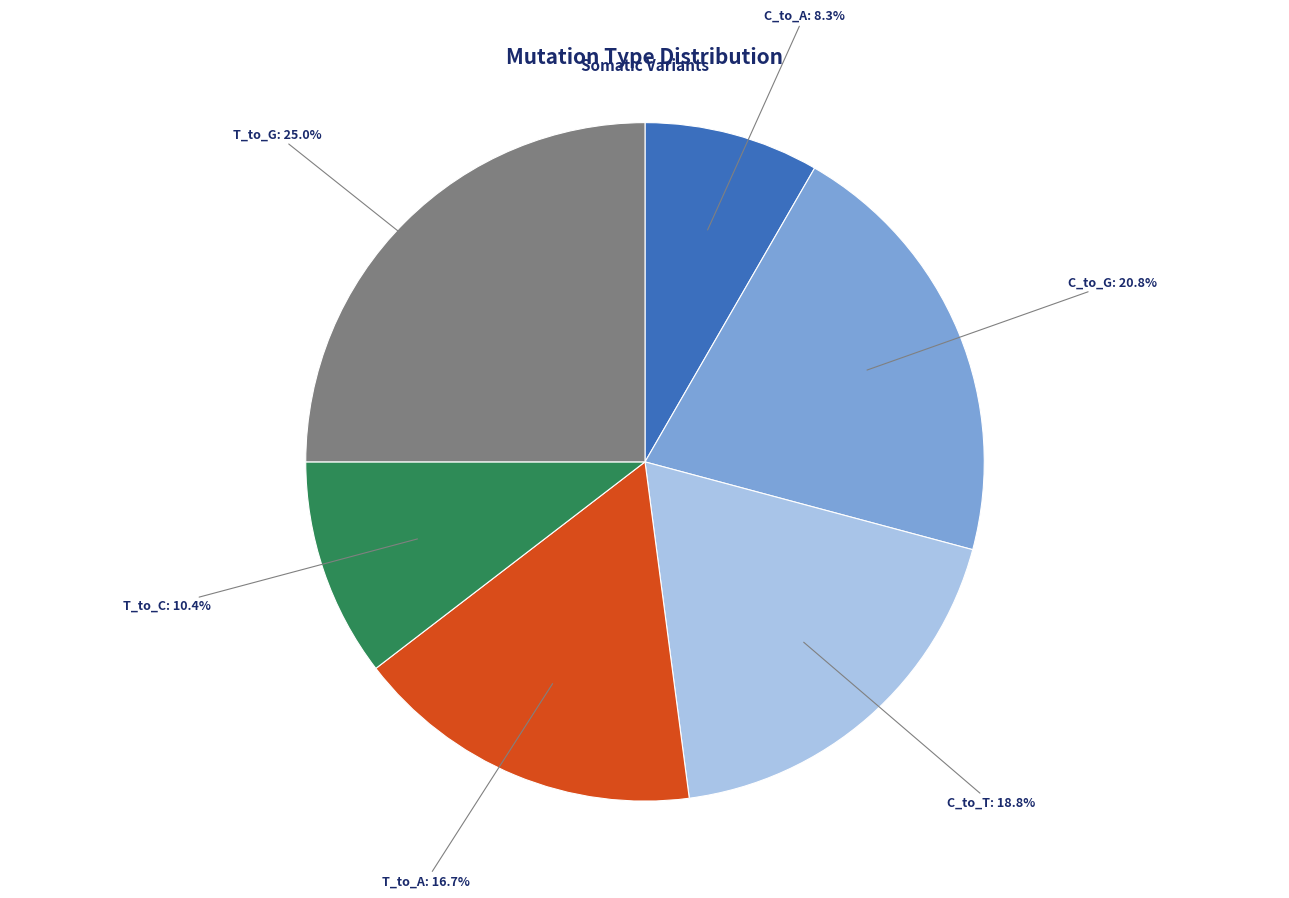

What is the largest slice in the pie chart?

T_to_G